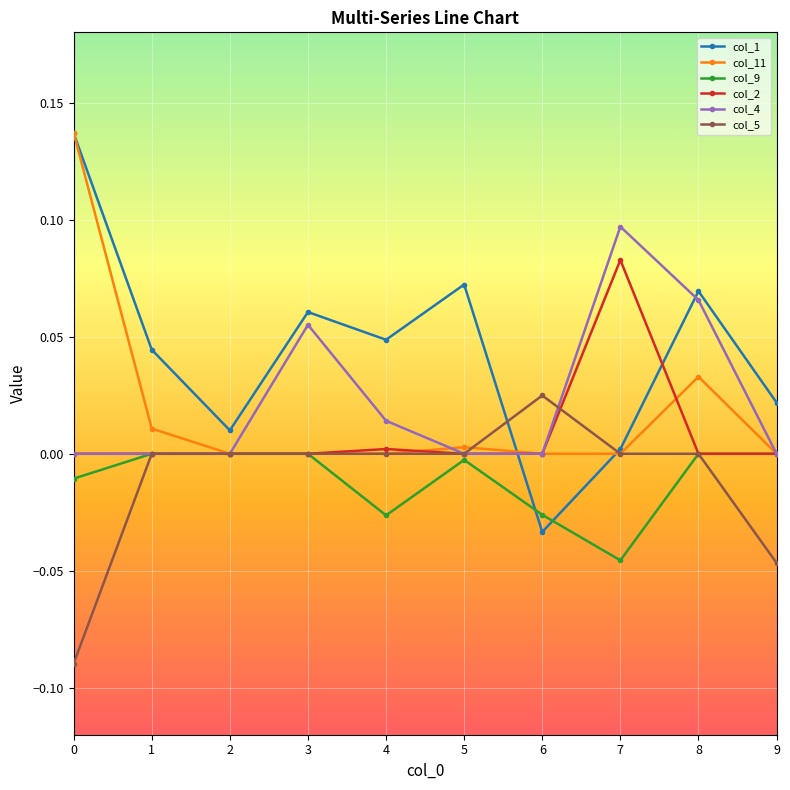

Which series has the widest spread of values?

col_1